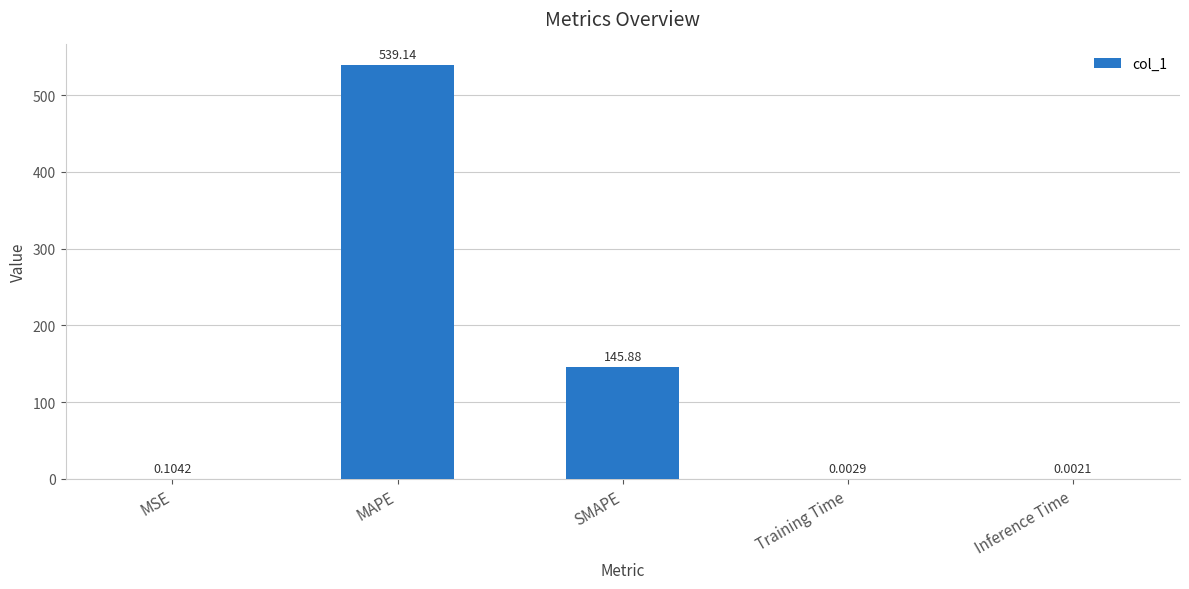

What is the sum of all values?

685.1